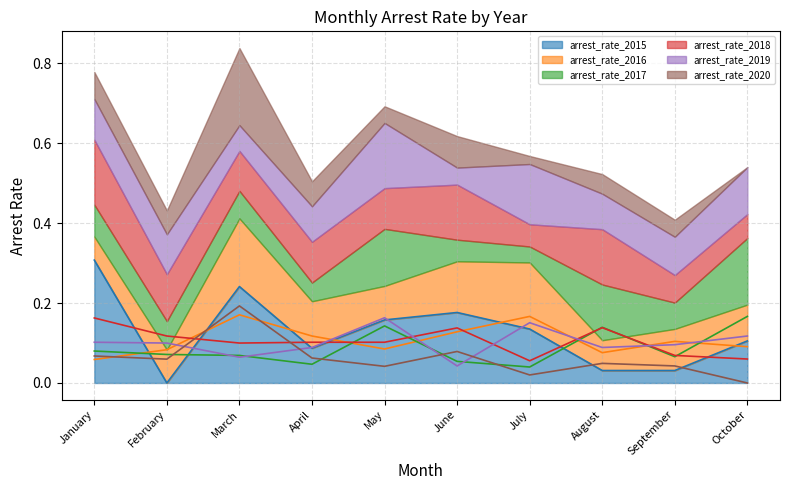

Is it true that arrest_rate_2016 equals 0.1 at August?

True